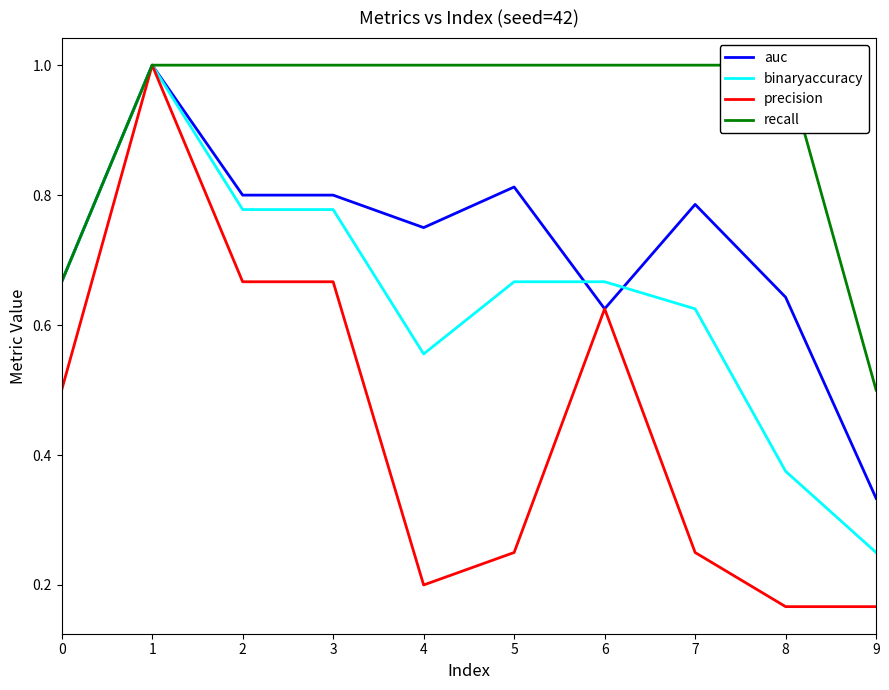

How many lines are shown in the chart?

4